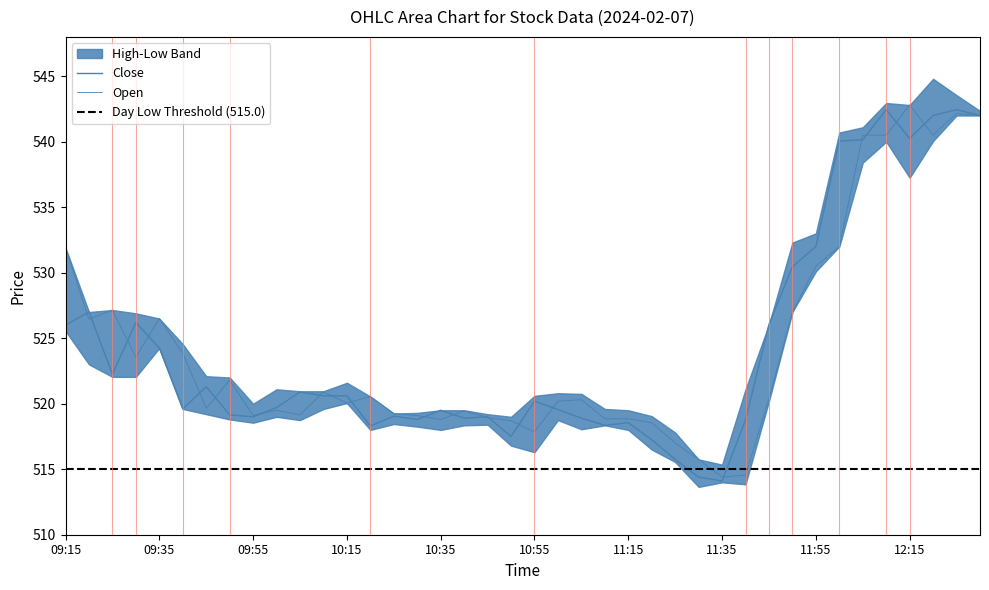

Which category has the lowest value in the High series?

11:35